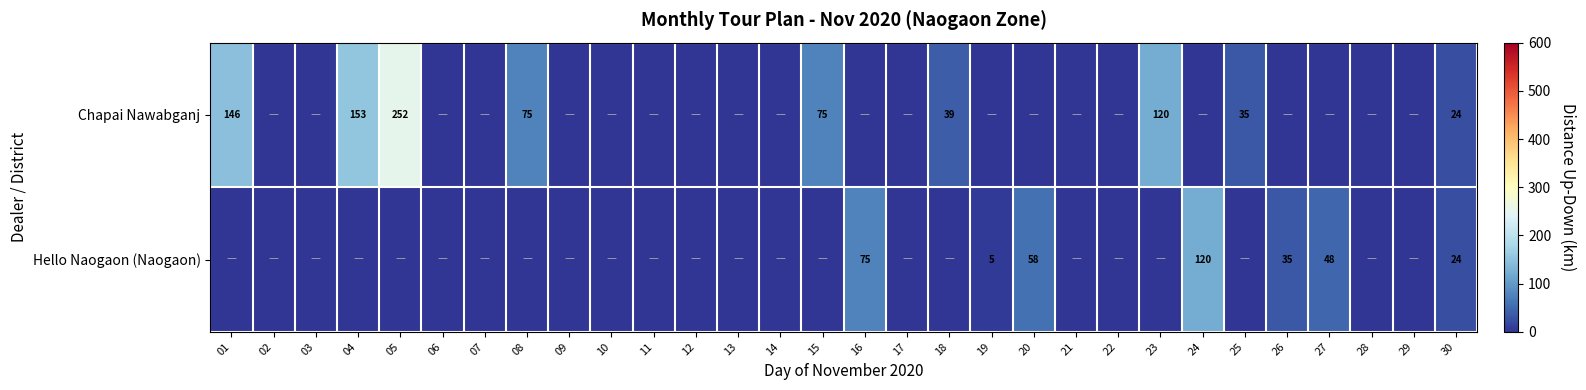

Is it true that Chapai Nawabganj equals 41 at 15?

False